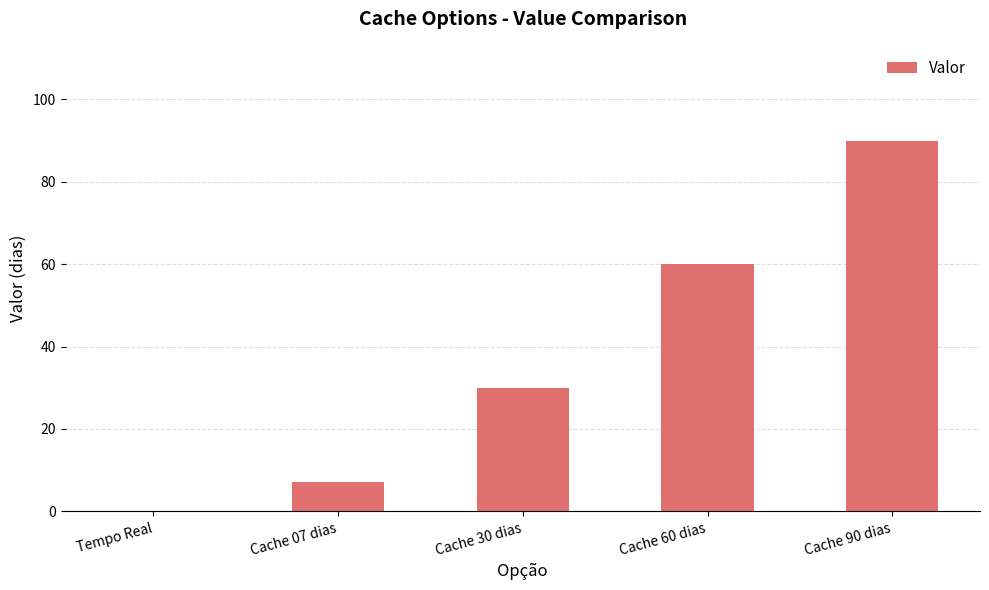

Which category has the highest value across all series?

Cache 90 dias